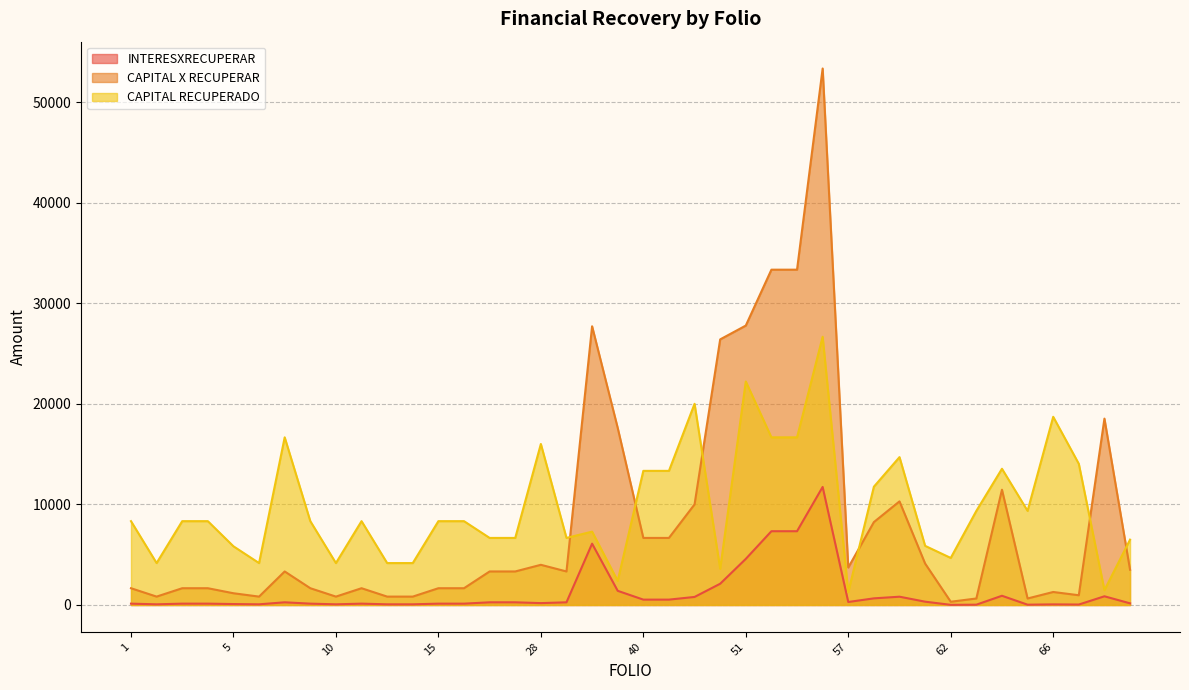

True or false: CAPITAL RECUPERADO and CAPITAL X RECUPERAR intersect in this chart.

True